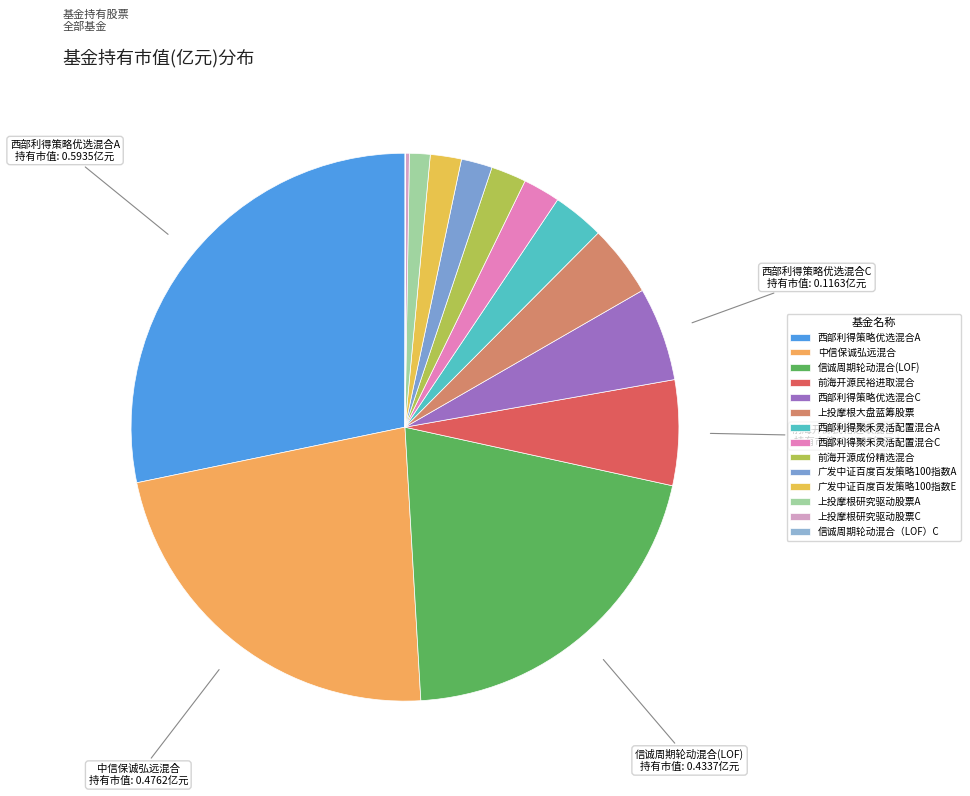

Which has a higher value, 西部利得策略优选混合C or 西部利得聚禾灵活配置混合C?

西部利得策略优选混合C